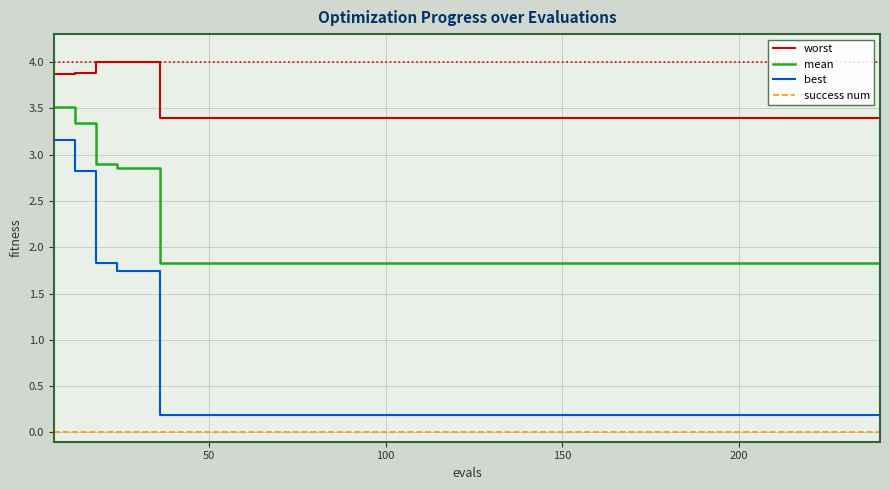

Rank the series by their maximum value, from highest to lowest.

worst, mean, best, success num